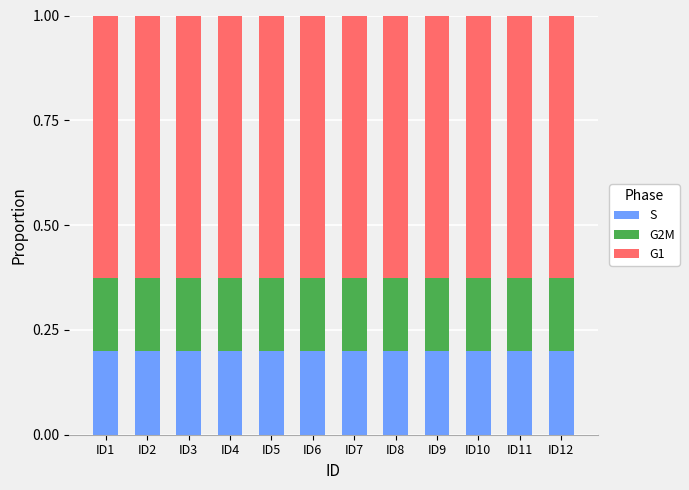

Is it true that S equals 0.2 at ID11?

True